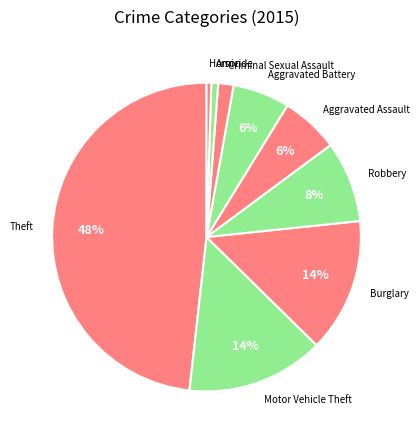

Between Aggravated Assault and Burglary, which is larger?

Burglary